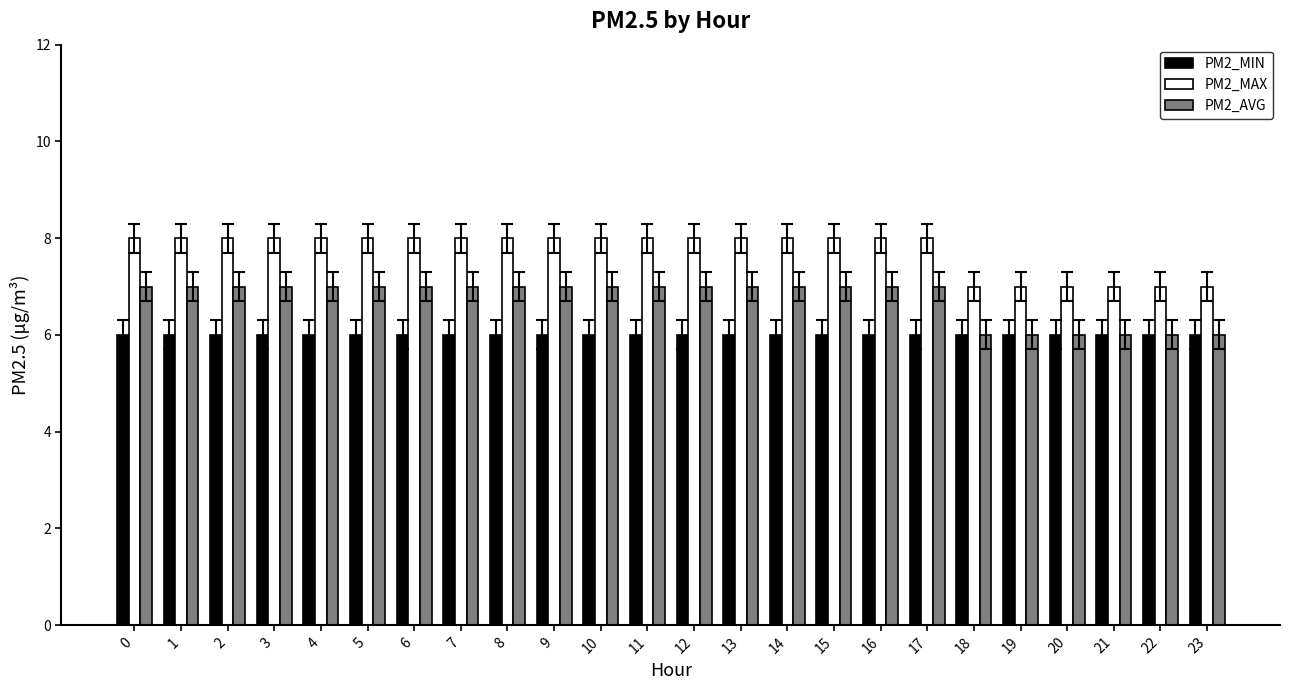

Reading left to right, transcribe all the data shown in this chart.

PM2_MIN: 0=6	1=6	2=6	3=6	4=6	5=6	6=6	7=6	8=6	9=6	10=6	11=6	12=6	13=6	14=6	15=6	16=6	17=6	18=6	19=6	20=6	21=6	22=6	23=6
PM2_MAX: 0=8	1=8	2=8	3=8	4=8	5=8	6=8	7=8	8=8	9=8	10=8	11=8	12=8	13=8	14=8	15=8	16=8	17=8	18=7	19=7	20=7	21=7	22=7	23=7
PM2_AVG: 0=7	1=7	2=7	3=7	4=7	5=7	6=7	7=7	8=7	9=7	10=7	11=7	12=7	13=7	14=7	15=7	16=7	17=7	18=6	19=6	20=6	21=6	22=6	23=6